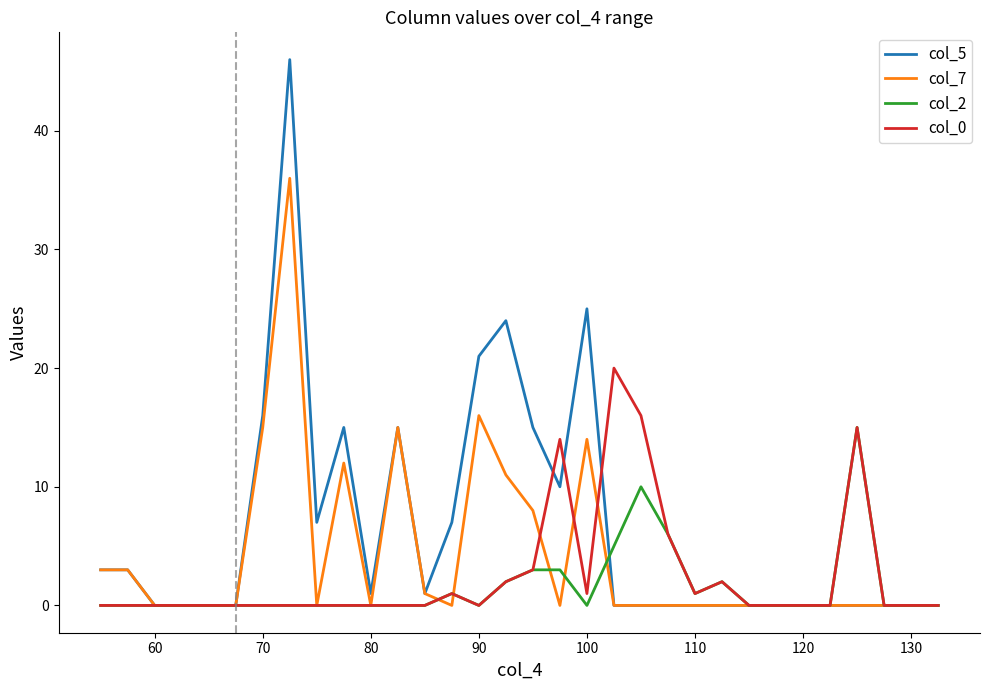

What is the greatest value displayed?

46